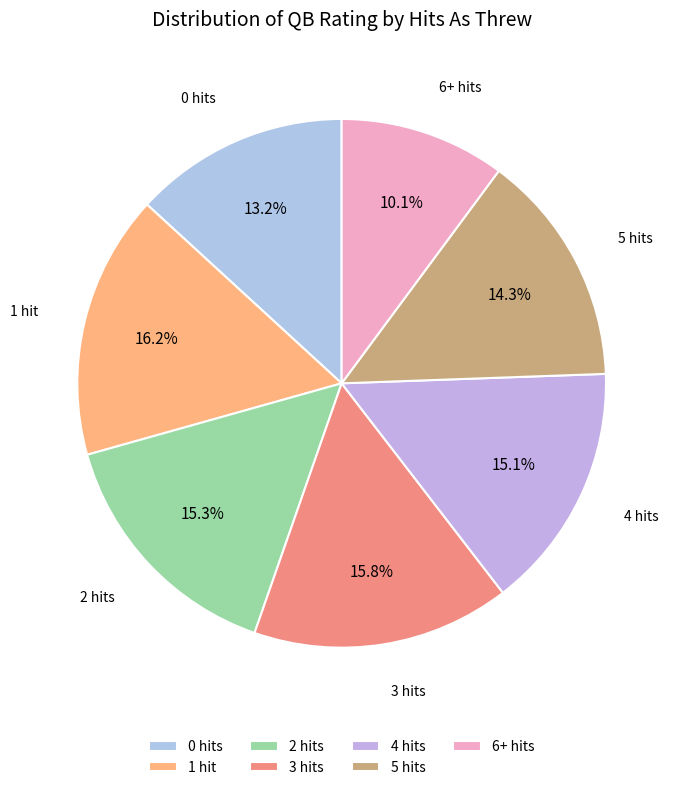

How much of the chart is everything except 0 hits?

86.8%